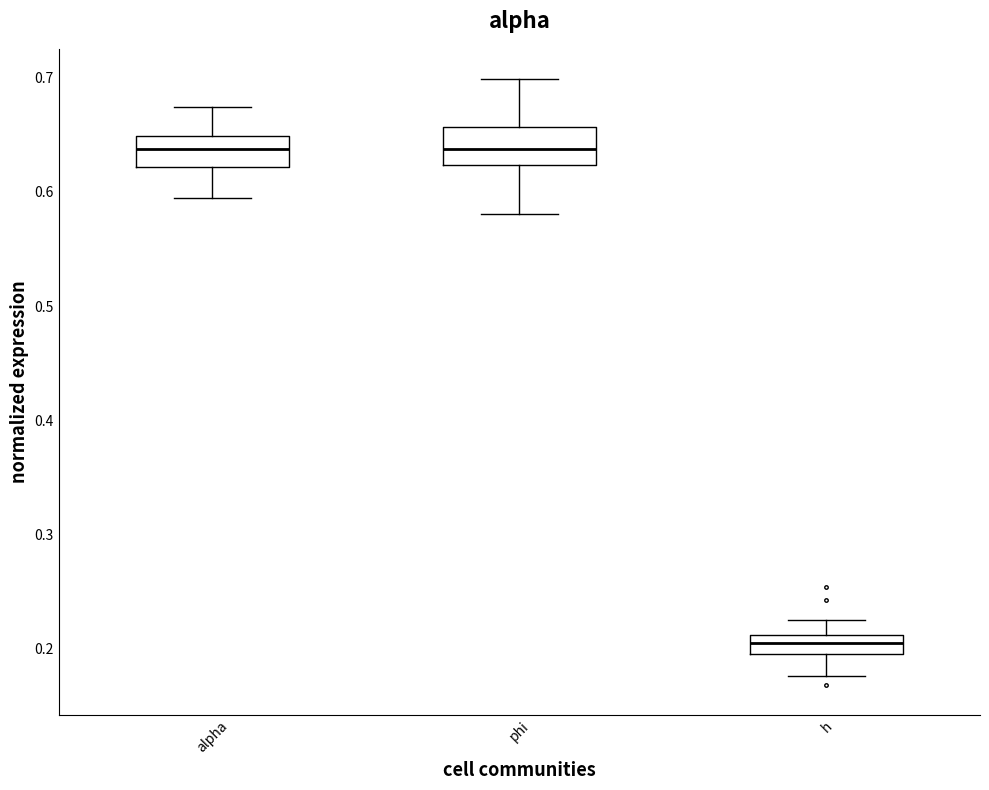

Where does the upper whisker of the box for phi end on the y-axis? The values are not printed on the chart, so give them approximately, as read against the axis.

0.70